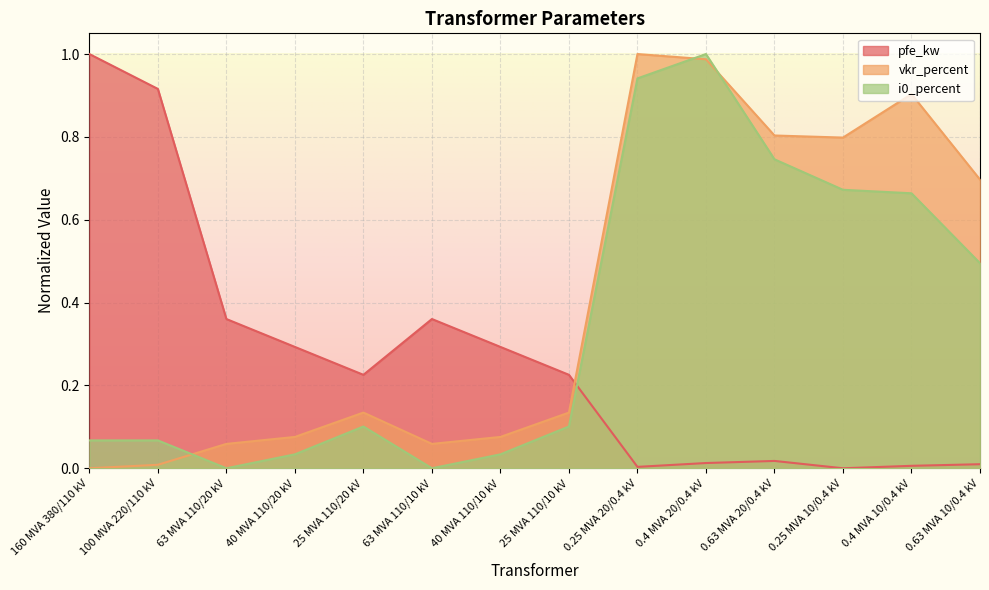

Where is the first local minimum for pfe_kw?

25 MVA 110/20 kV